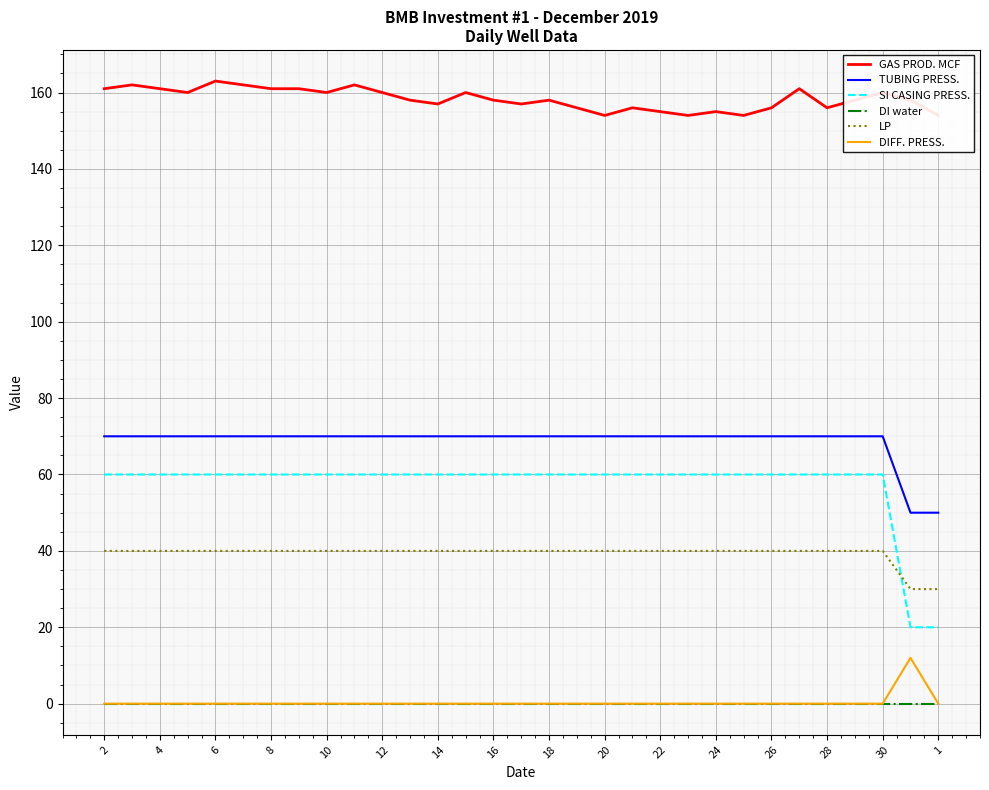

True or false: GAS PROD. MCF and LP intersect in this chart.

False